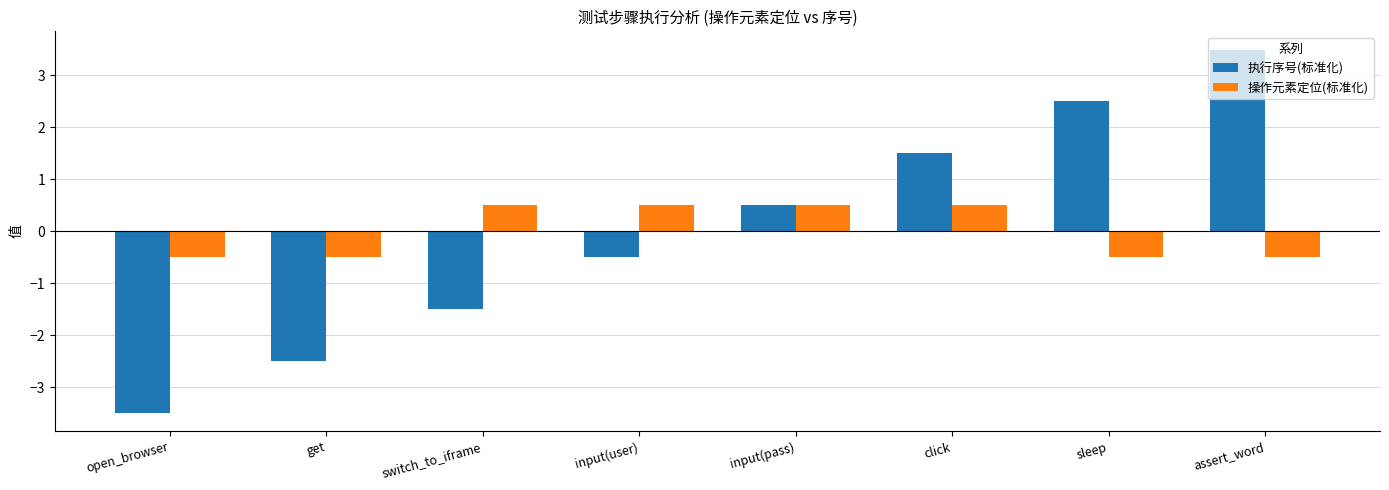

Which category has the highest value across all series?

assert_word